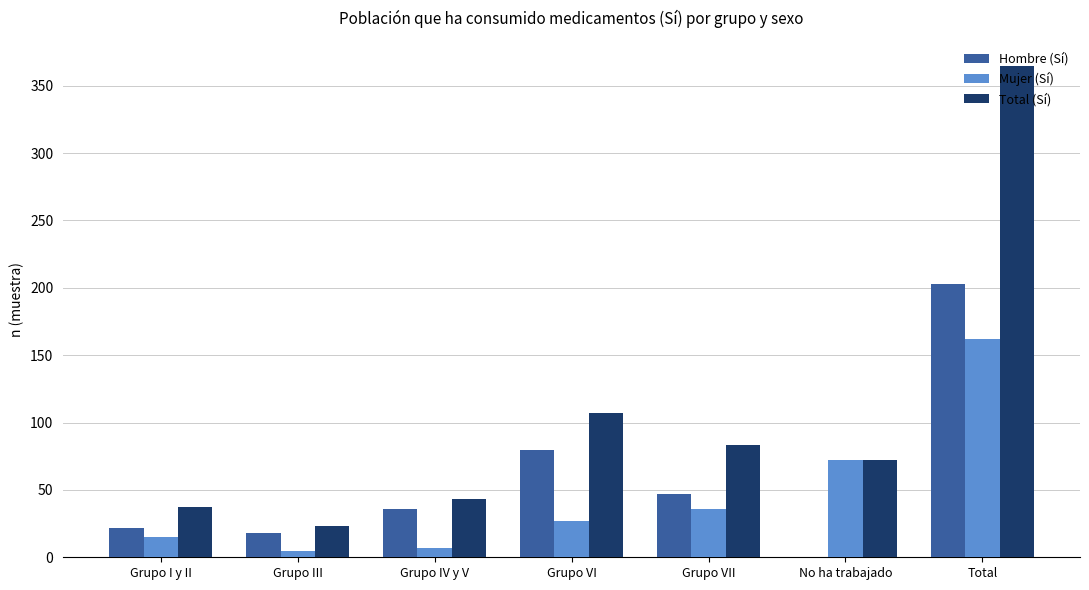

The value of Total (Sí) at No ha trabajado is 72. True or false?

True